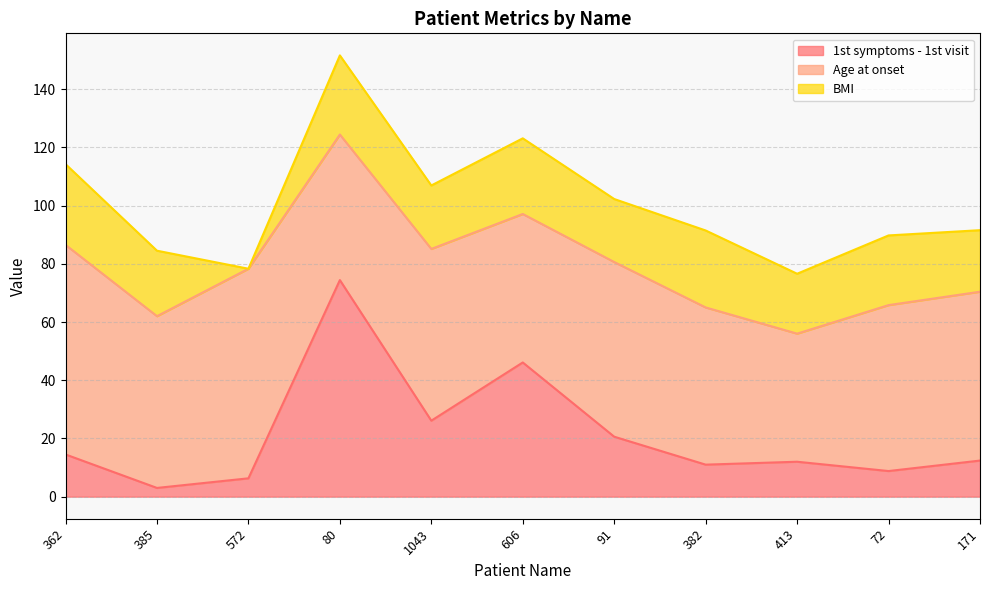

What value does the Age at onset series have at 572?

72.0